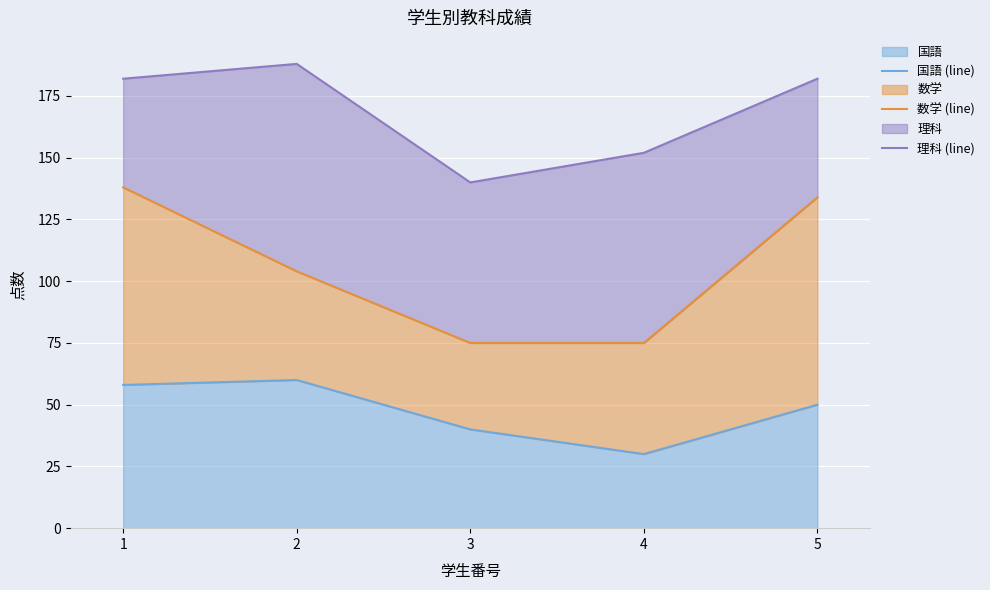

Which label corresponds to the smallest value in the chart?

4